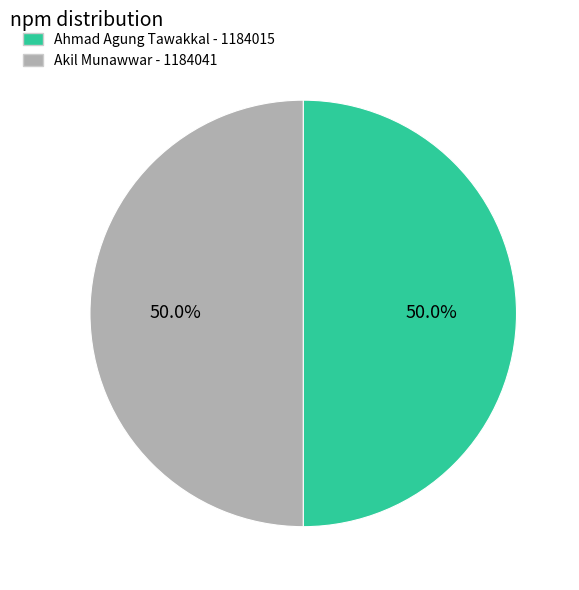

Combined, do Akil Munawwar and Ahmad Agung Tawakkal account for over 50%?

Yes